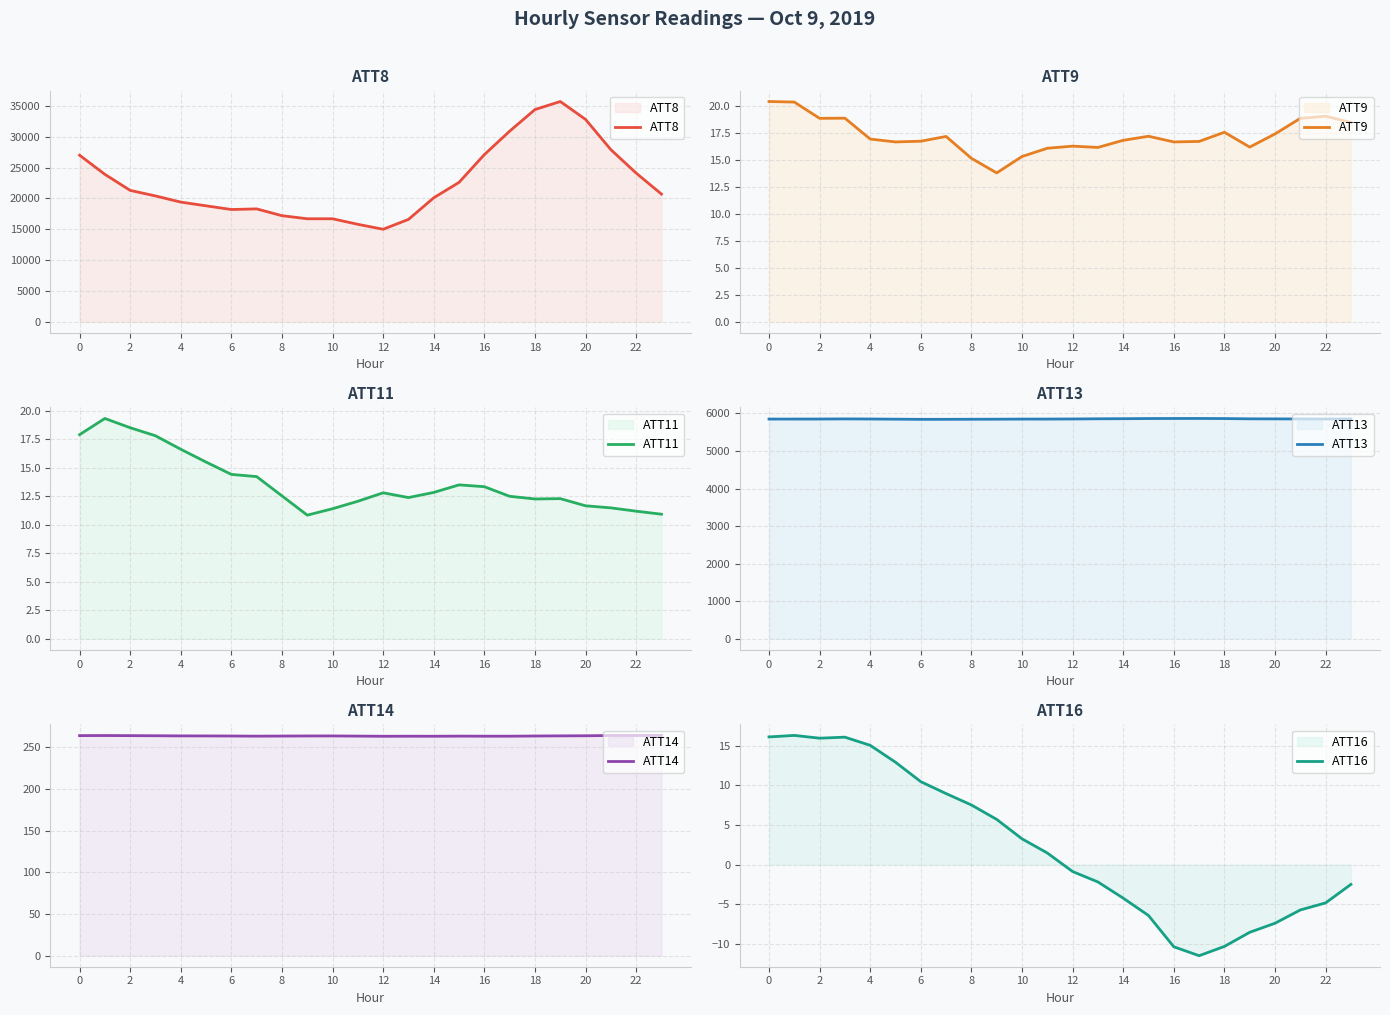

What value does the ATT11 series have at 2?

18.5